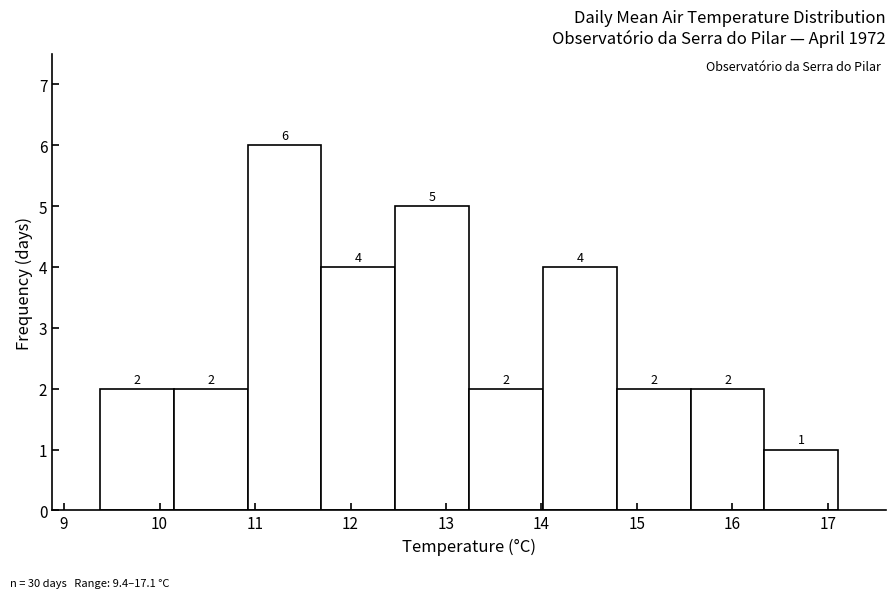

How tall is the bar that spans 12.5 to 13.2 on the x-axis? The bar edges are not printed on the chart, so give them approximately, as read against the axis.

5